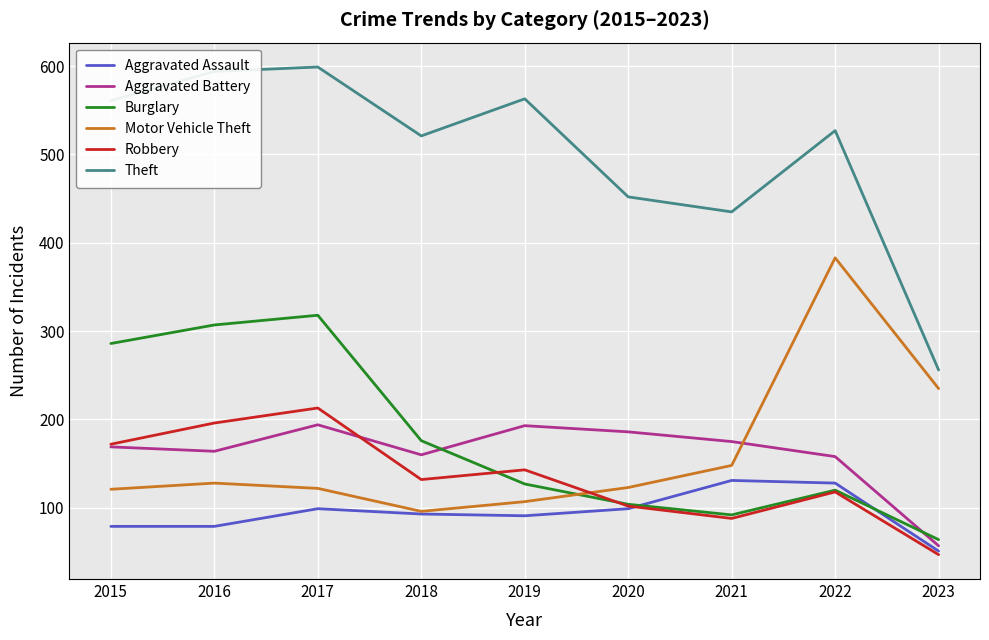

Read the Theft value at 2022.

527